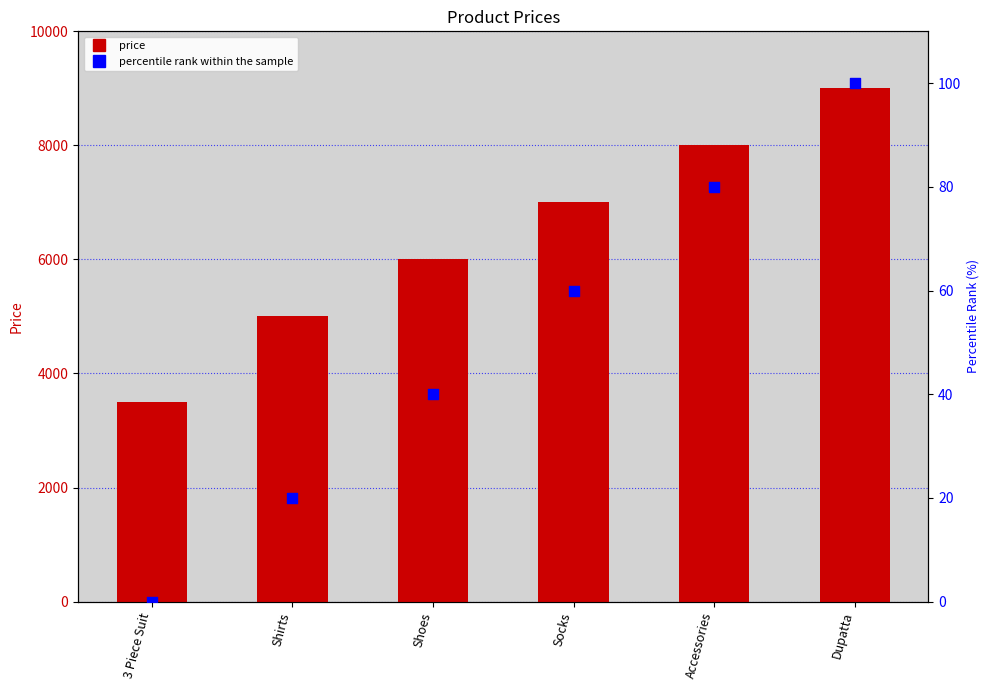

Which series has the widest spread of Y values?

price